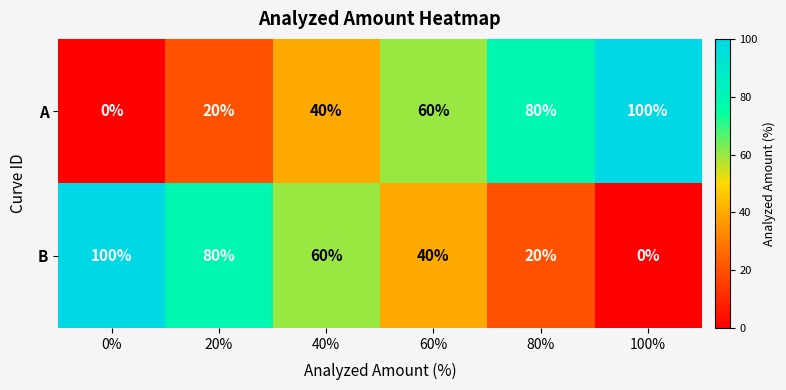

What is the average value of the B series?

50